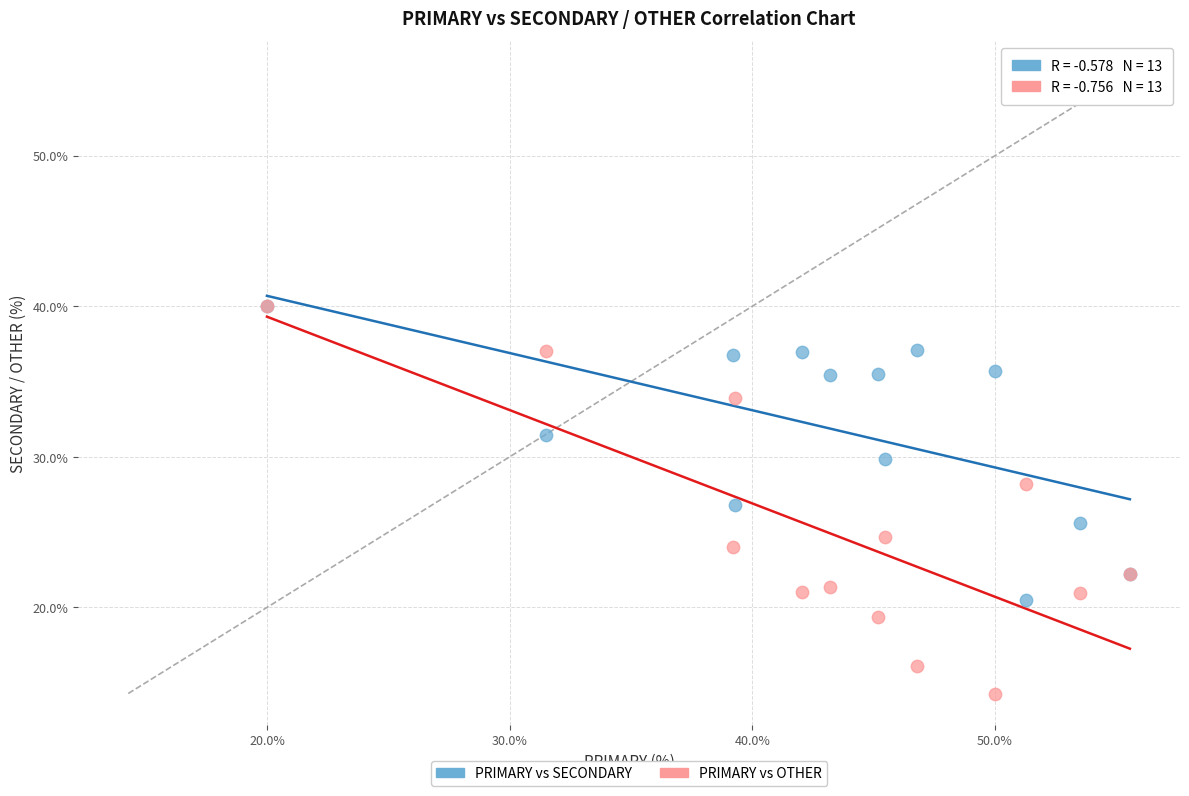

Which series reaches the minimum Y coordinate?

PRIMARY vs OTHER